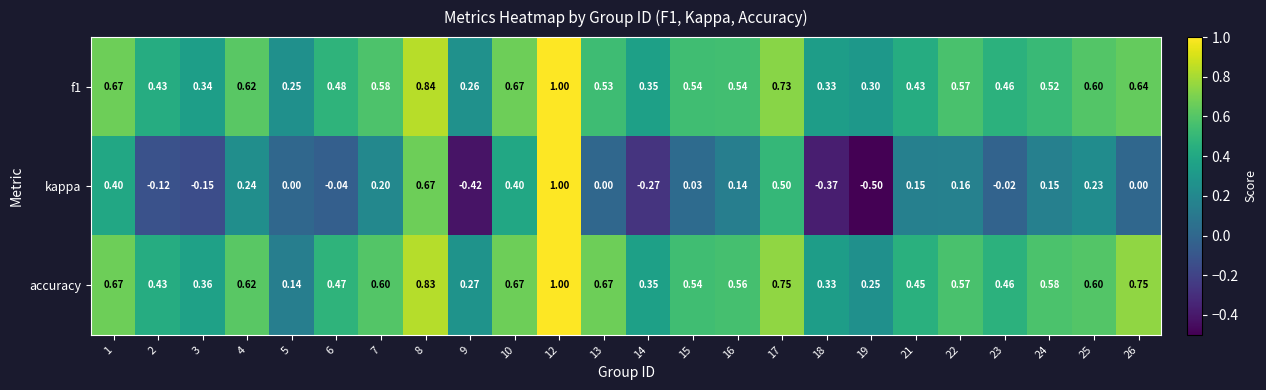

Count the number of data series in this chart.

3